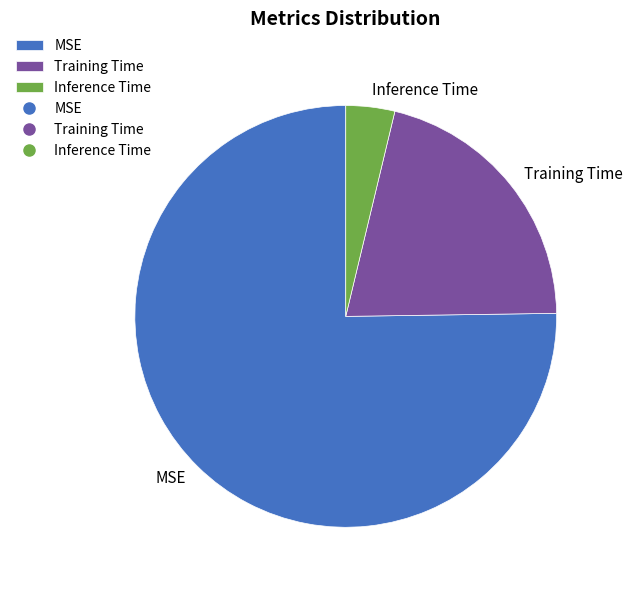

Is there any slice that represents more than half of the pie?

Yes